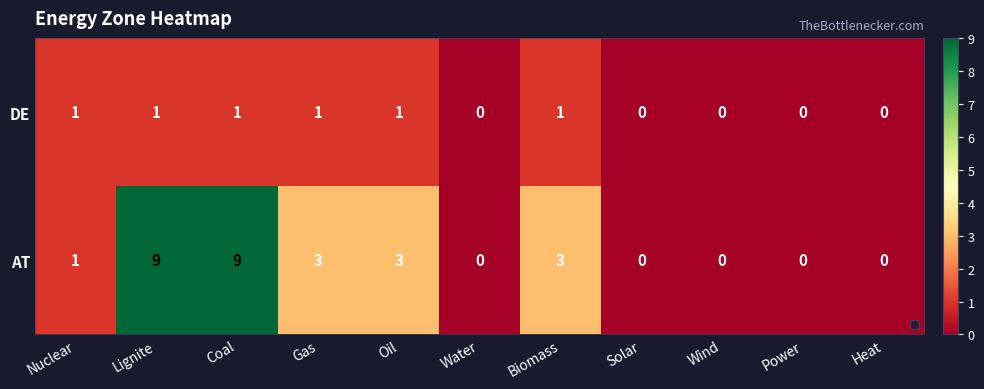

The AT series shows -4 at Water. True or false?

False